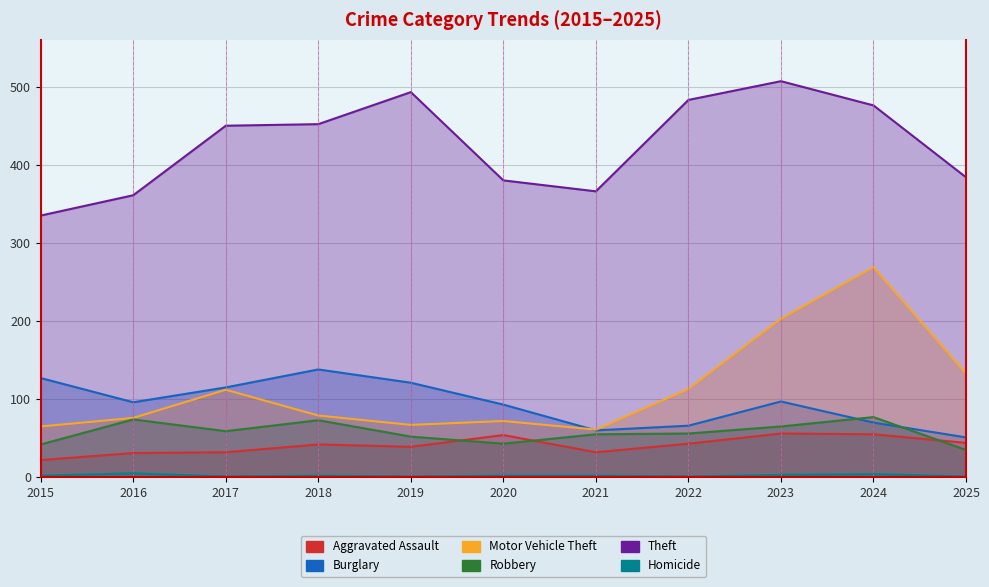

At 2021, list the series in order from largest to smallest.

Theft, Motor Vehicle Theft, Burglary, Robbery, Aggravated Assault, Homicide